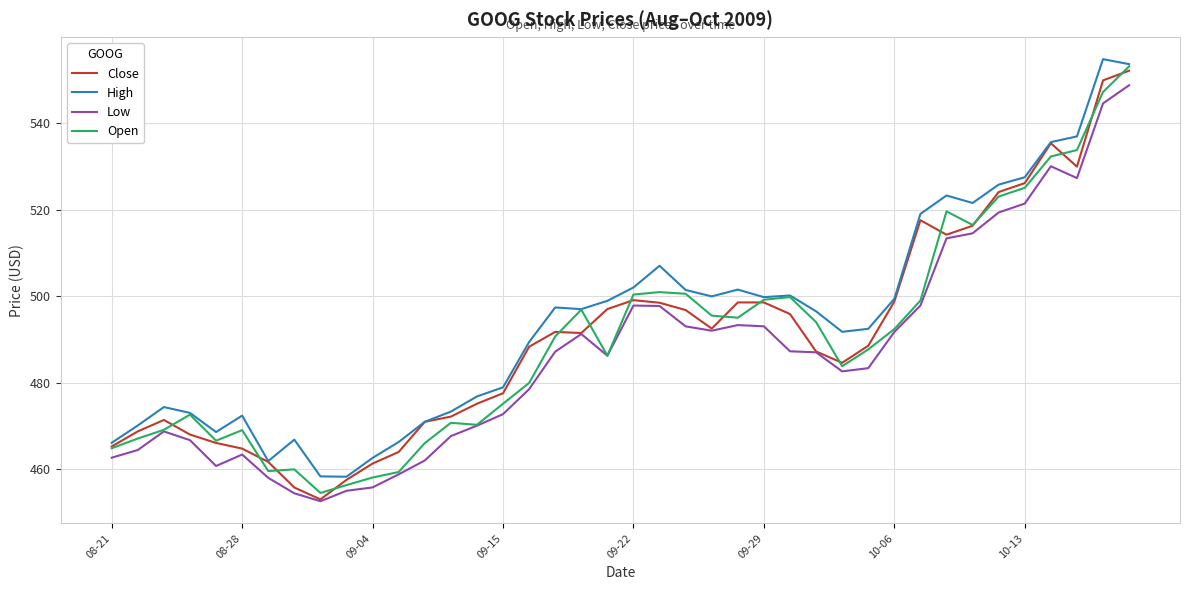

What is the smallest value displayed?

452.6